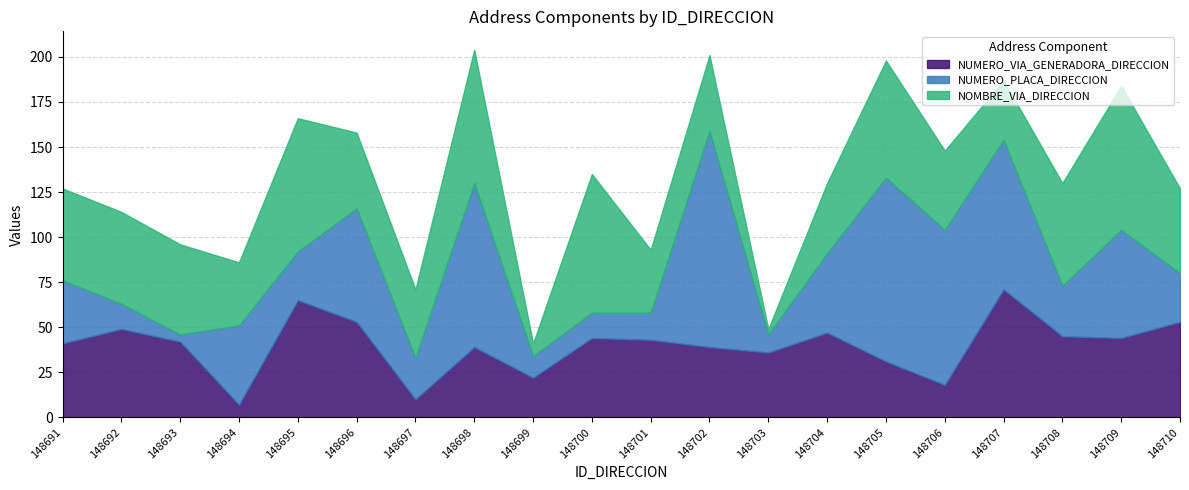

Rank the series at 148698 from highest to lowest value.

NUMERO_PLACA_DIRECCION, NOMBRE_VIA_DIRECCION, NUMERO_VIA_GENERADORA_DIRECCION